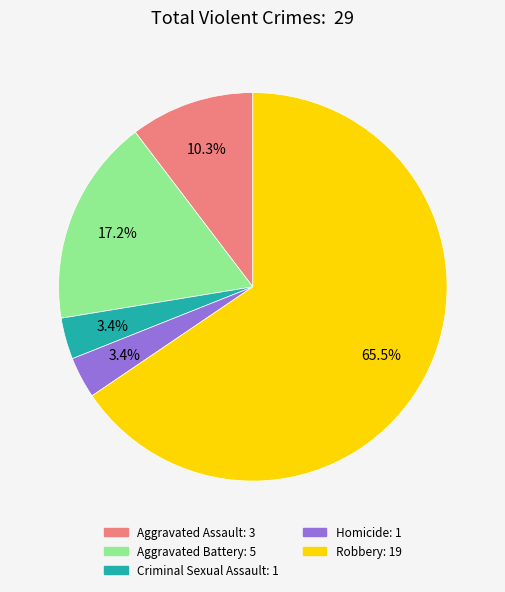

How much of the chart is everything except Criminal Sexual Assault?

96.6%